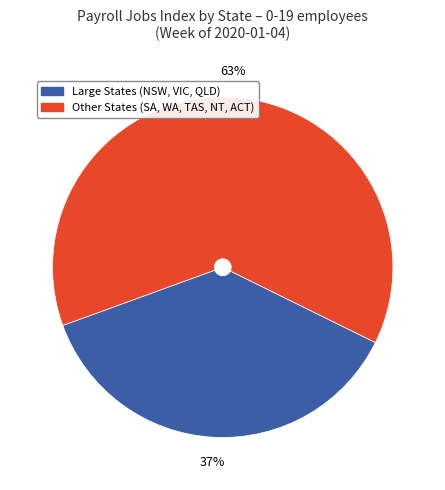

To the nearest percent, what is the difference between the largest and smallest slice percentages?

26%